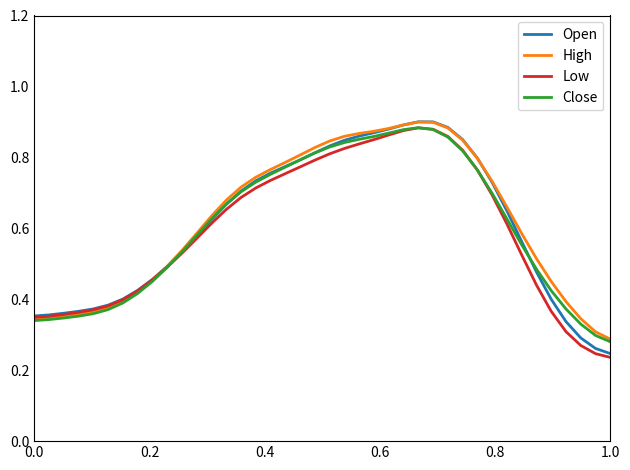

What is the value of the Low point at the 20th from the left?

0.8